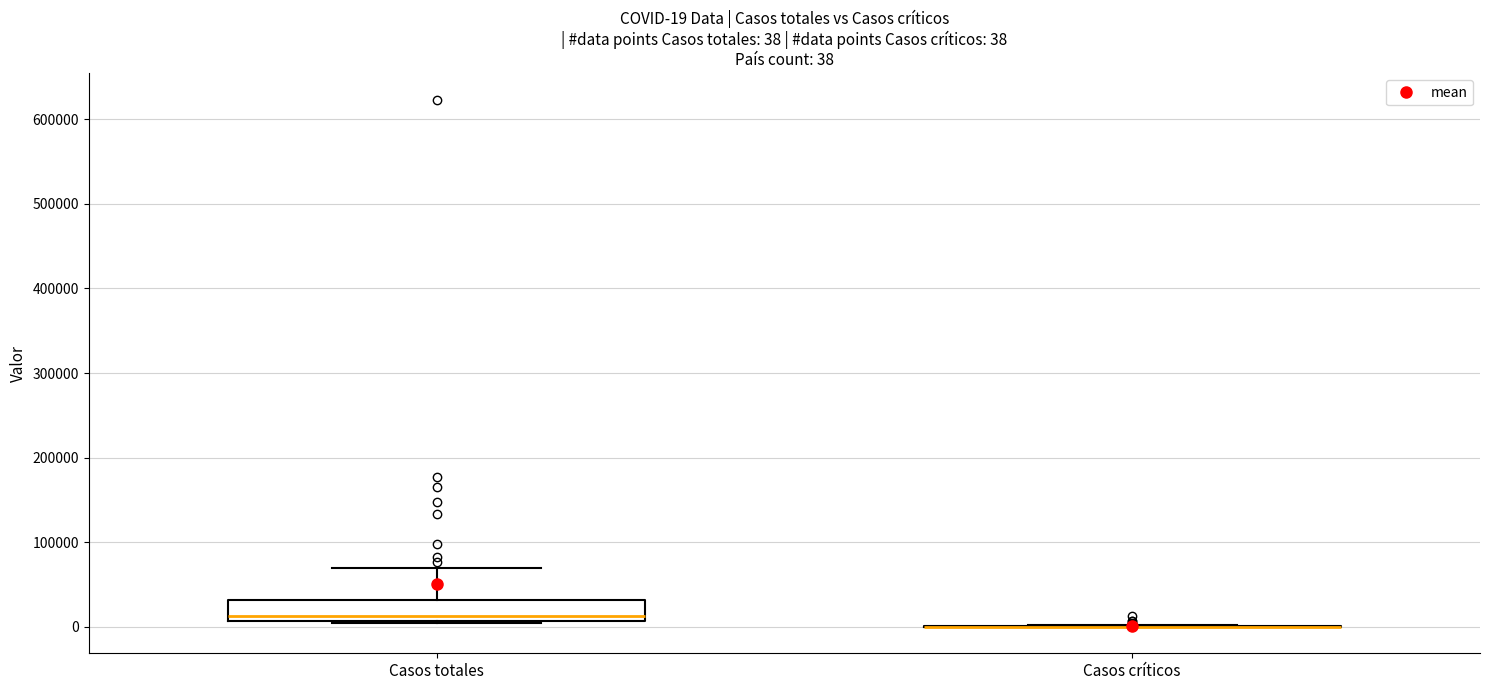

Which box is the tallest, from its lower edge to its upper edge?

Casos totales